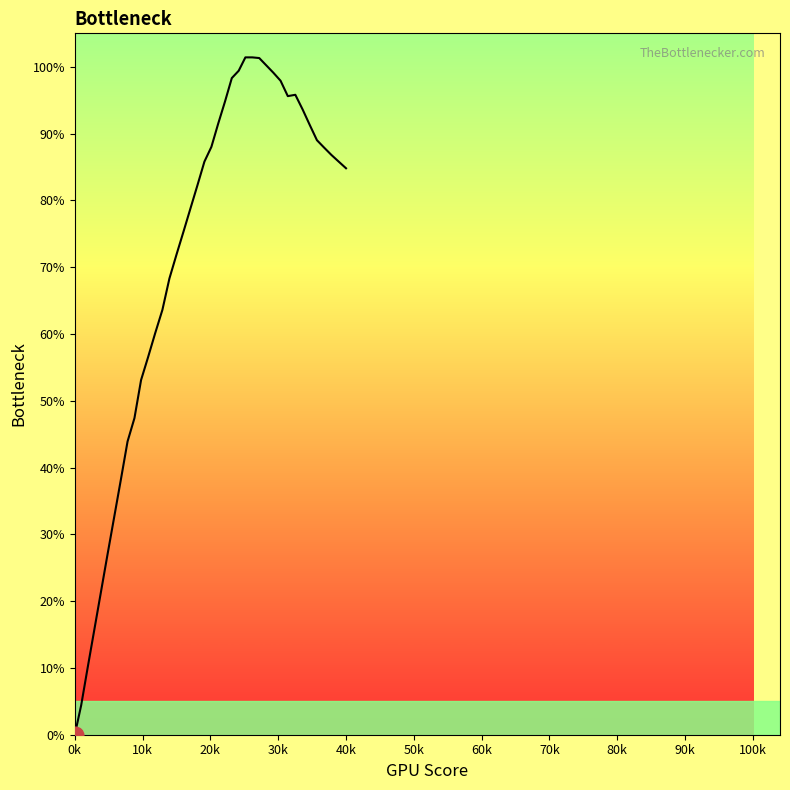

True or false: there are more than 2 points higher than both neighbors.

False